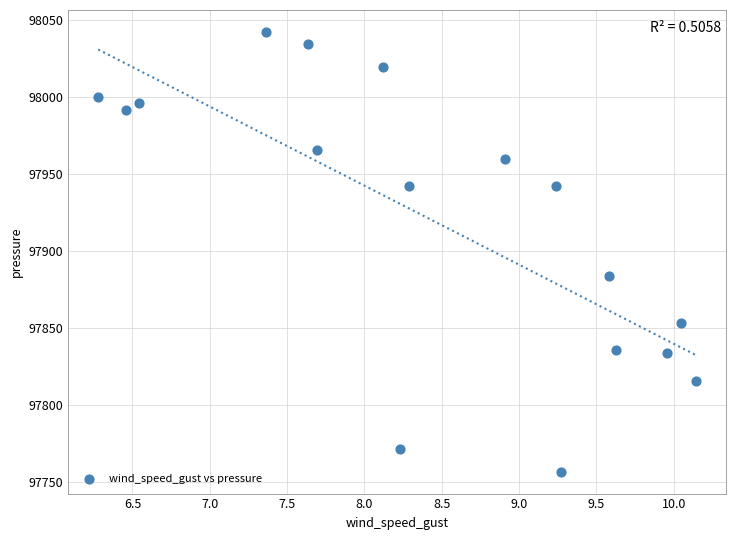

What Y value in the scatter plot is closest to 97899?

97883.9